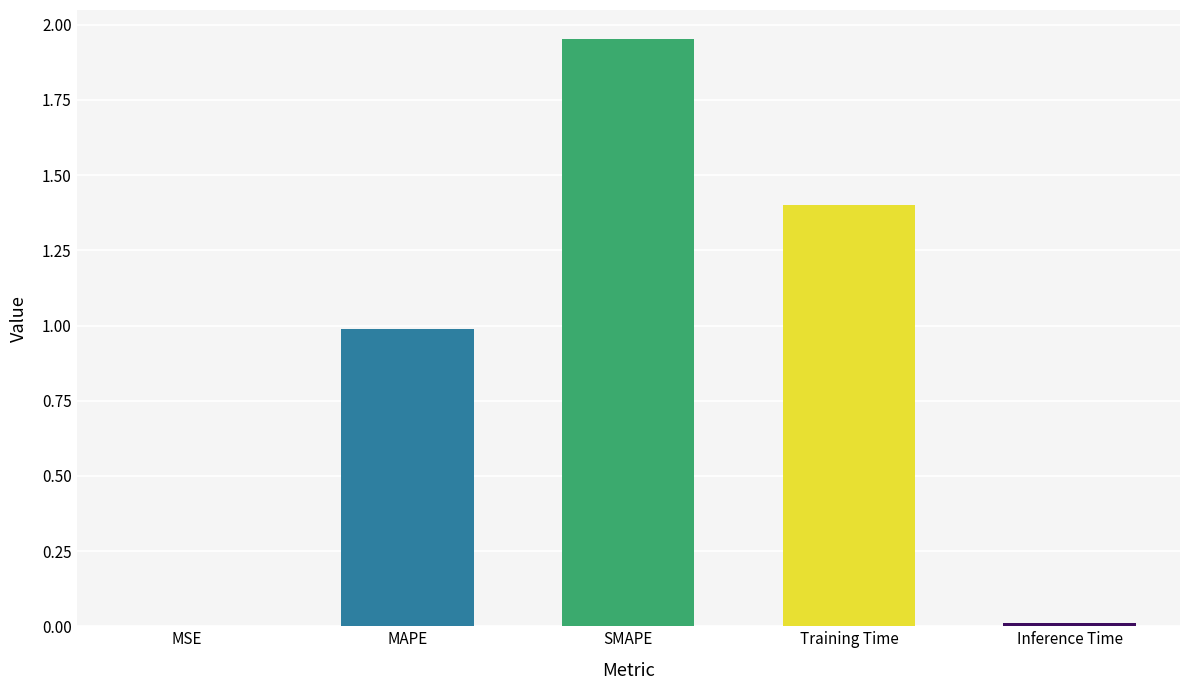

Between SMAPE and Inference Time, which is larger?

SMAPE